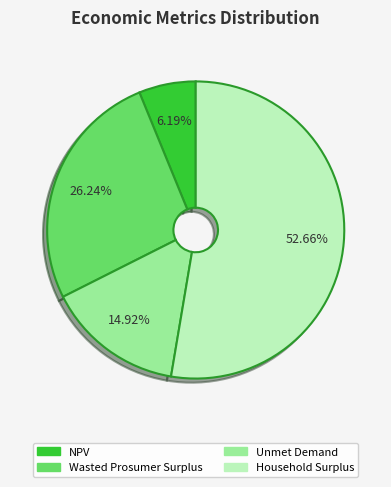

The Wasted Prosumer Surplus slice represents 32% of the pie. True or false?

False